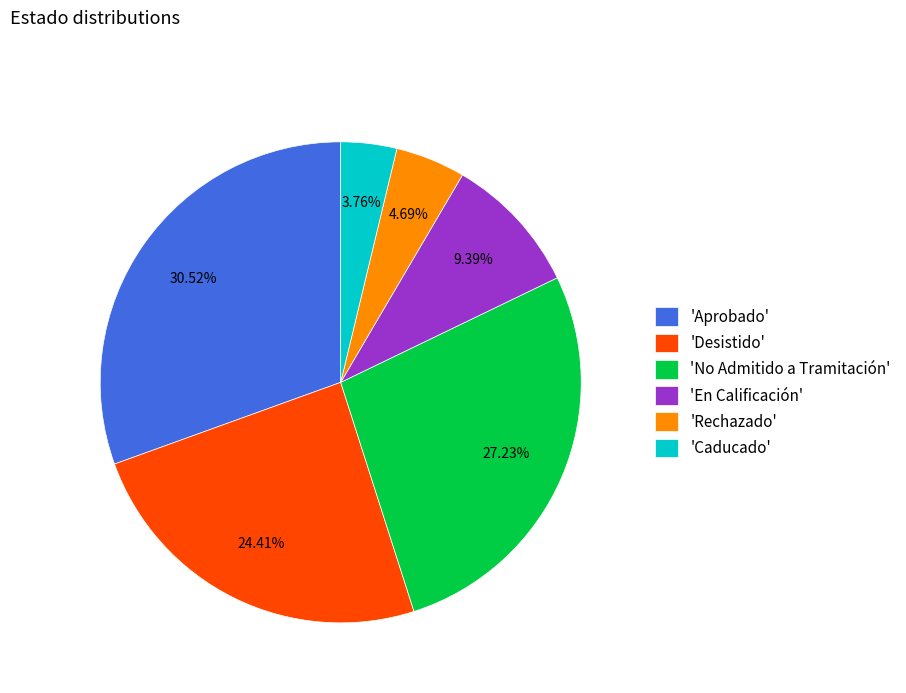

Rank the categories by value from lowest to highest.

'Caducado', 'Rechazado', 'En Calificación', 'Desistido', 'No Admitido a Tramitación', 'Aprobado'